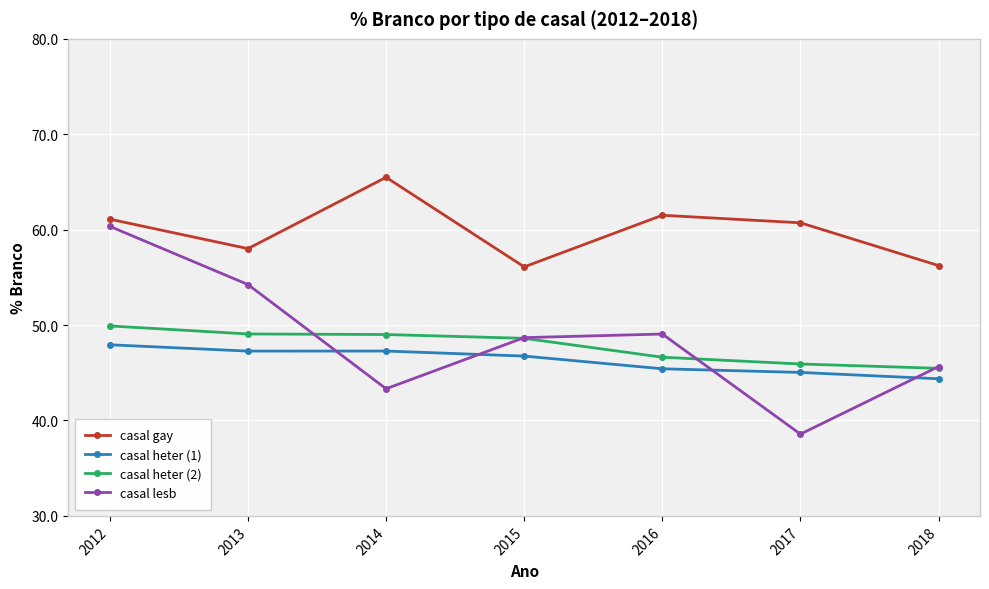

How many values in the casal heter (1) series are below 46?

3